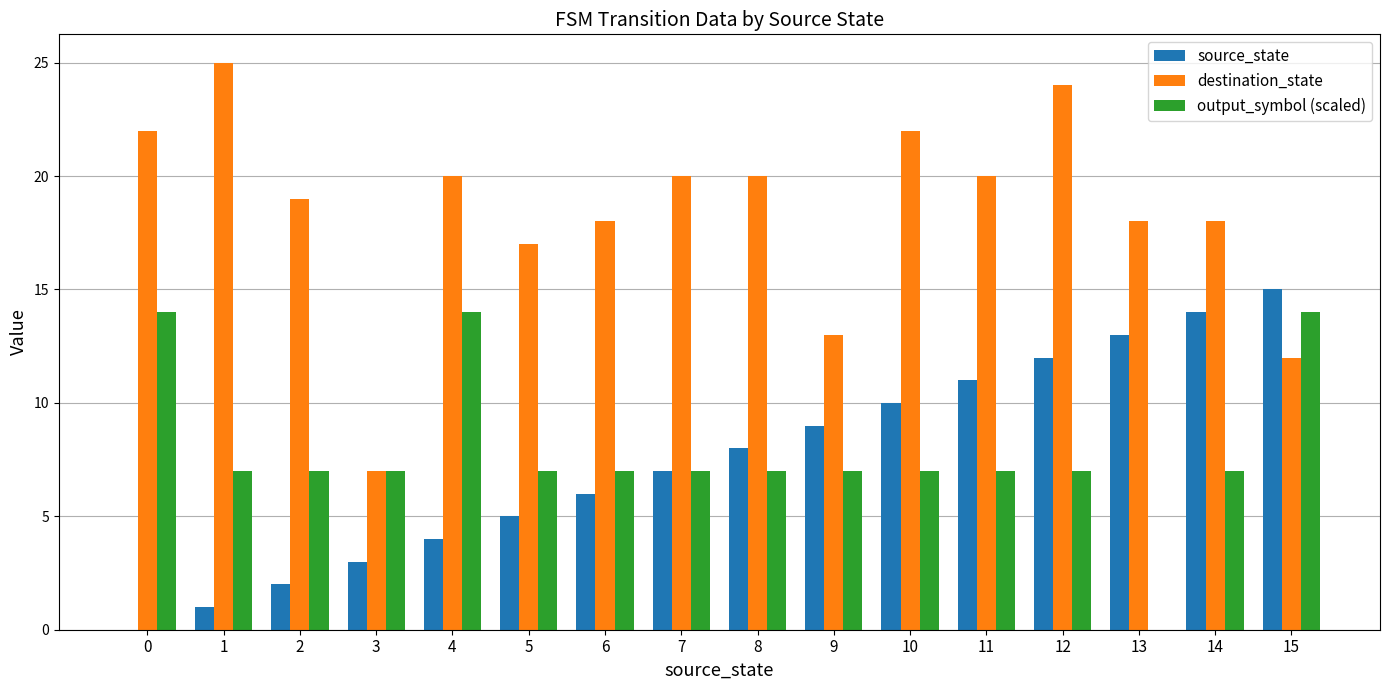

Between 2 and 4, which series saw the biggest shift?

output_symbol (scaled)